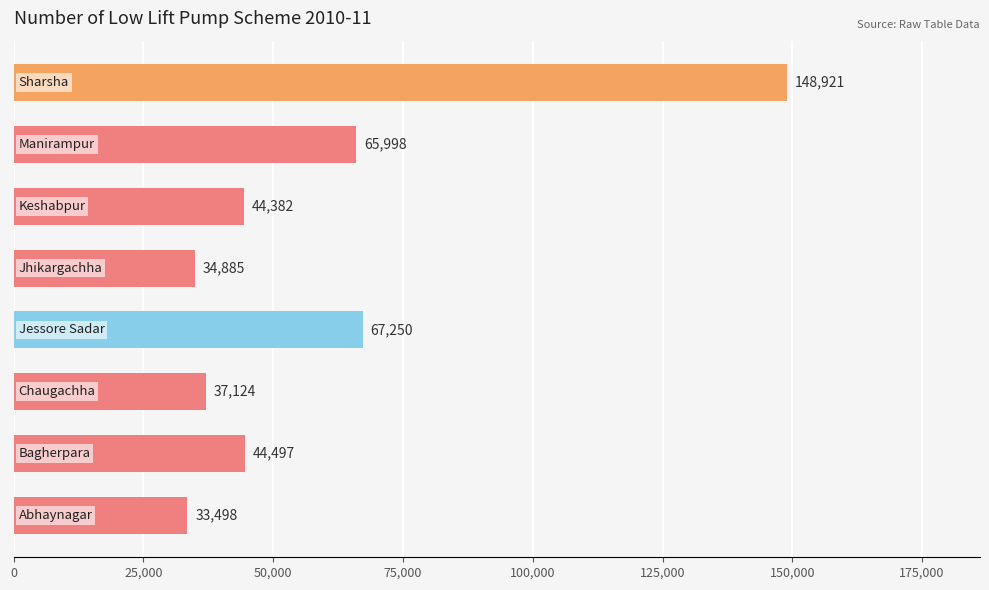

What is the greatest value displayed?

148921